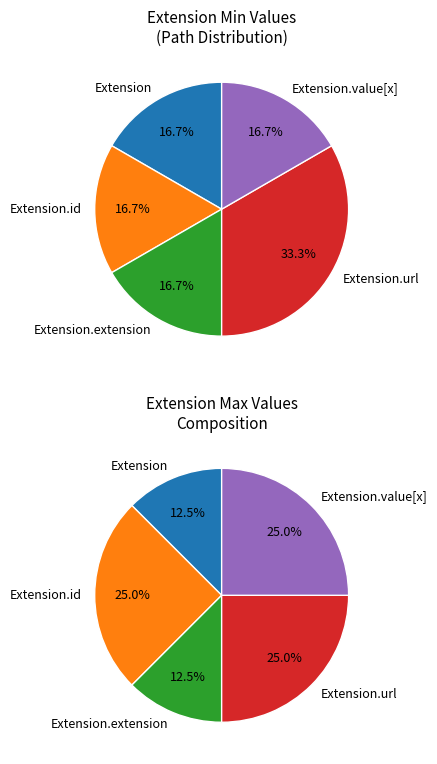

How many slices are in this pie chart?

5